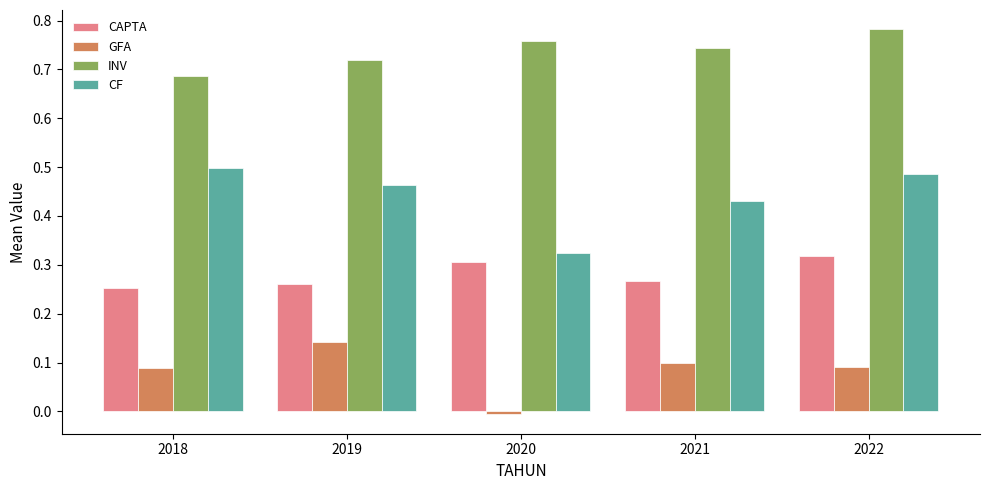

Which series has the largest total across all categories?

INV